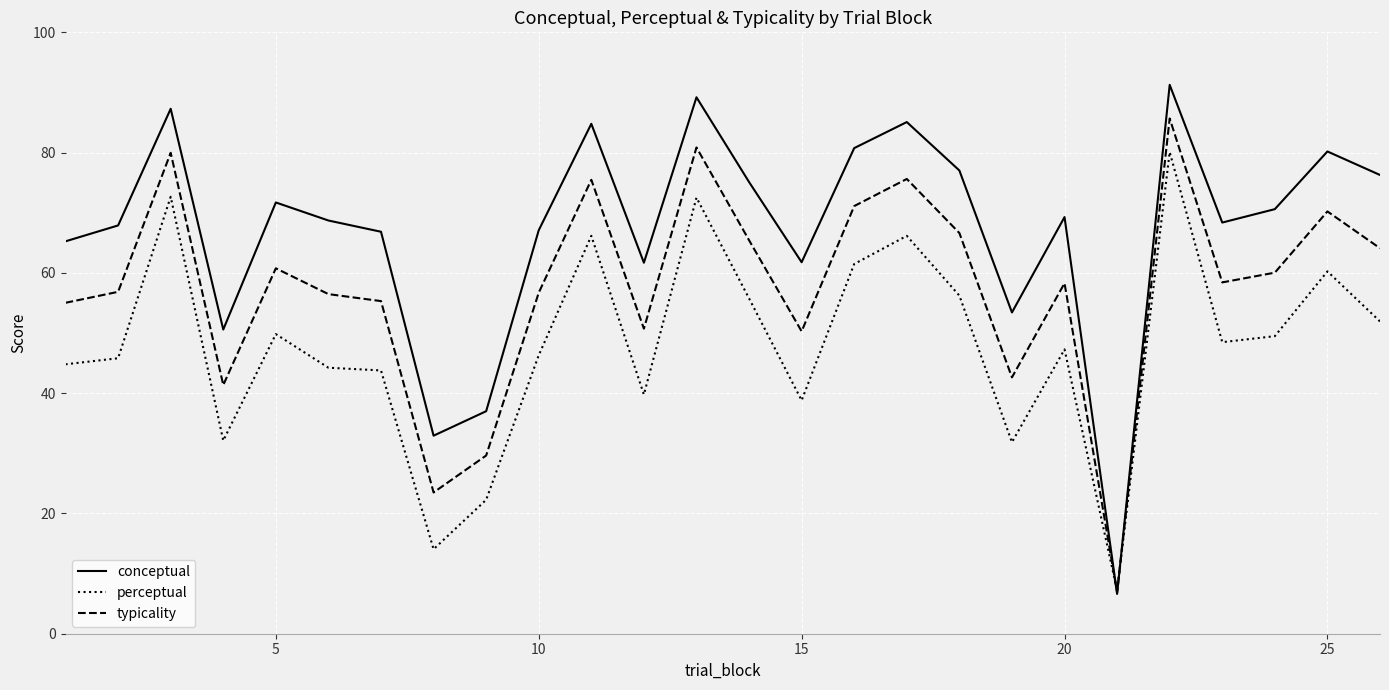

What is the maximum value for perceptual?

80.1